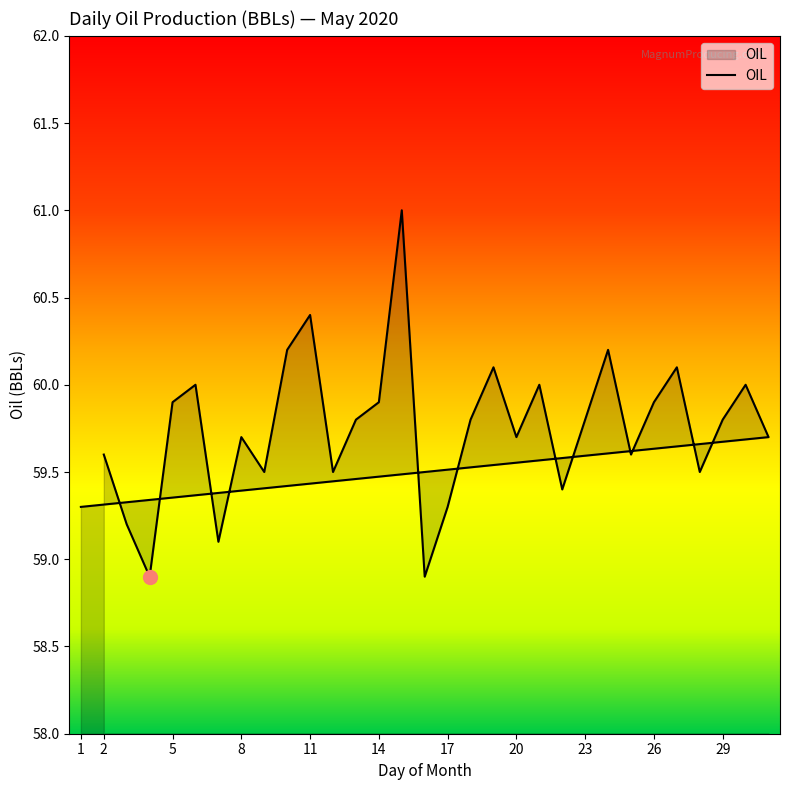

How many lines are shown in the chart?

1